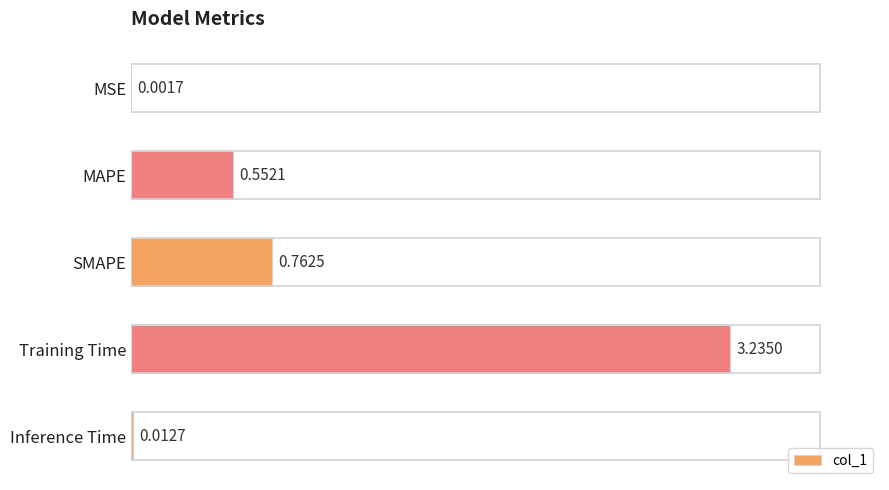

Which has a higher value, SMAPE or MSE?

SMAPE